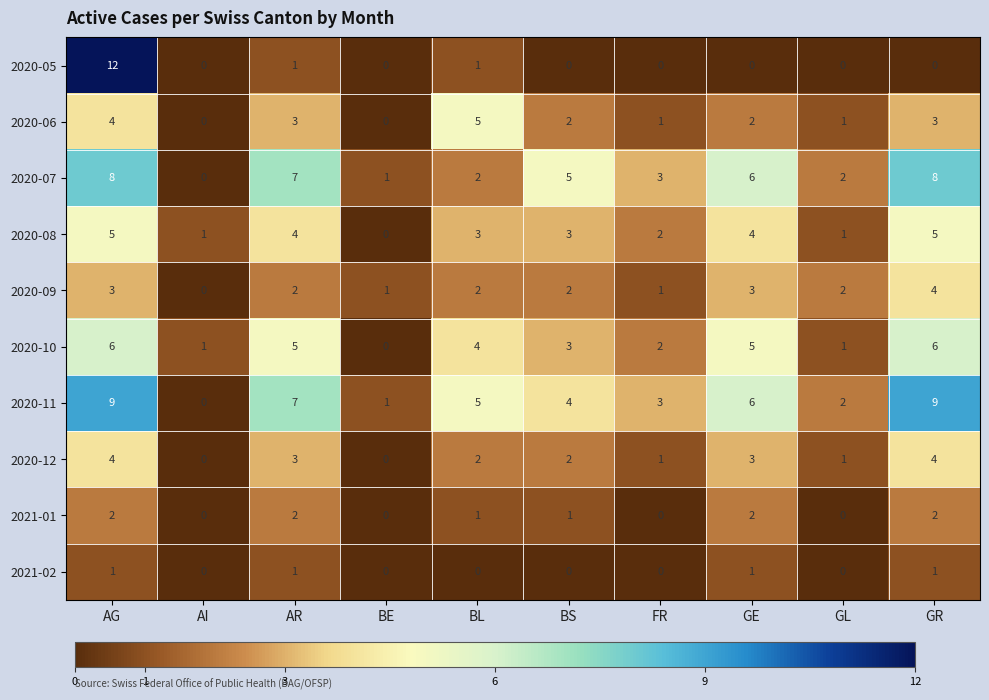

What is the difference between the highest and lowest values at GR?

9